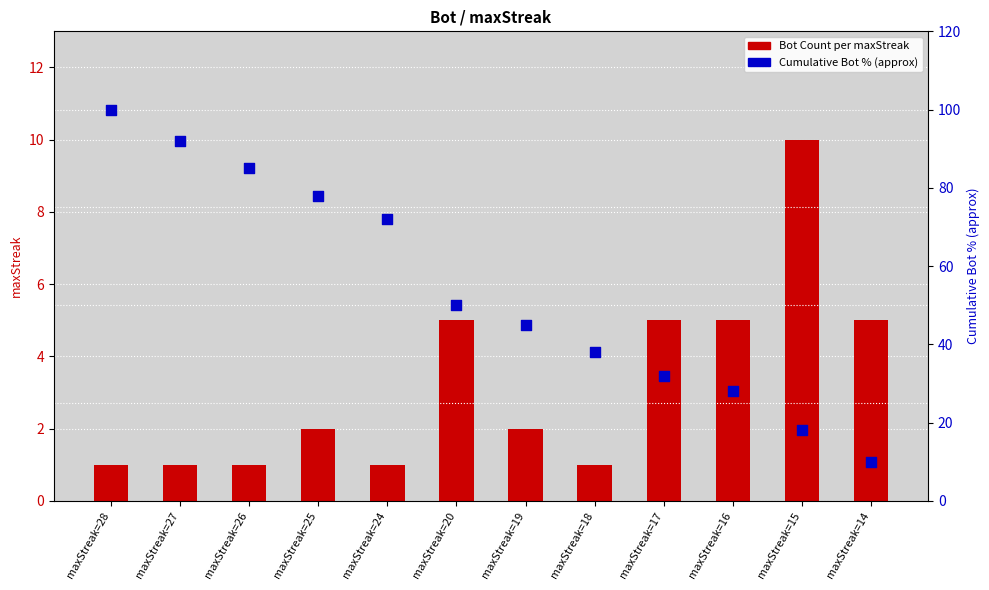

Which series has the largest Y range (max minus min)?

Cumulative Bot % (approx)